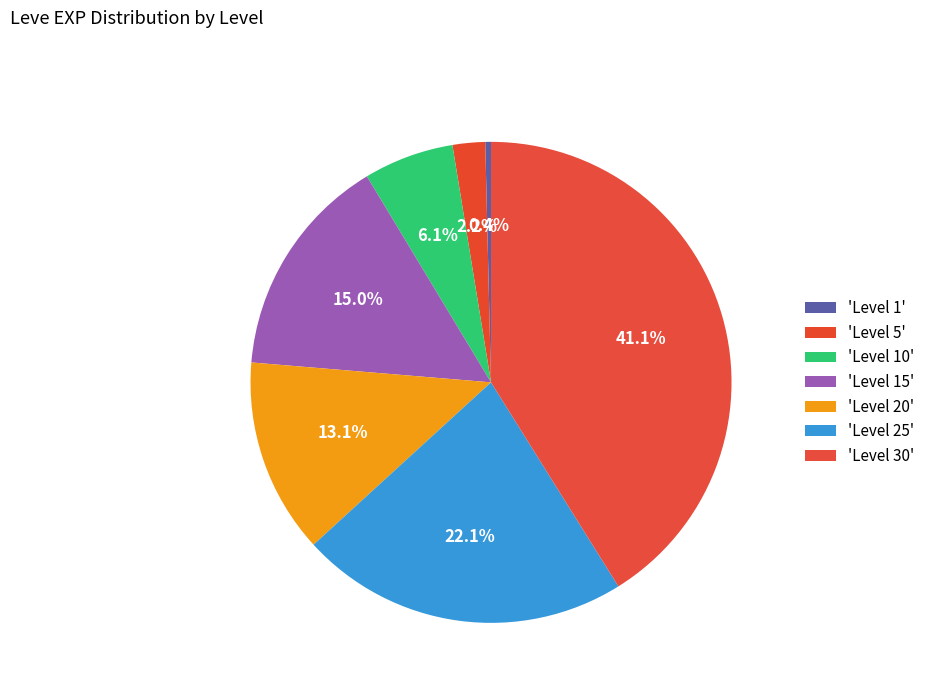

How many slices are in this pie chart?

7